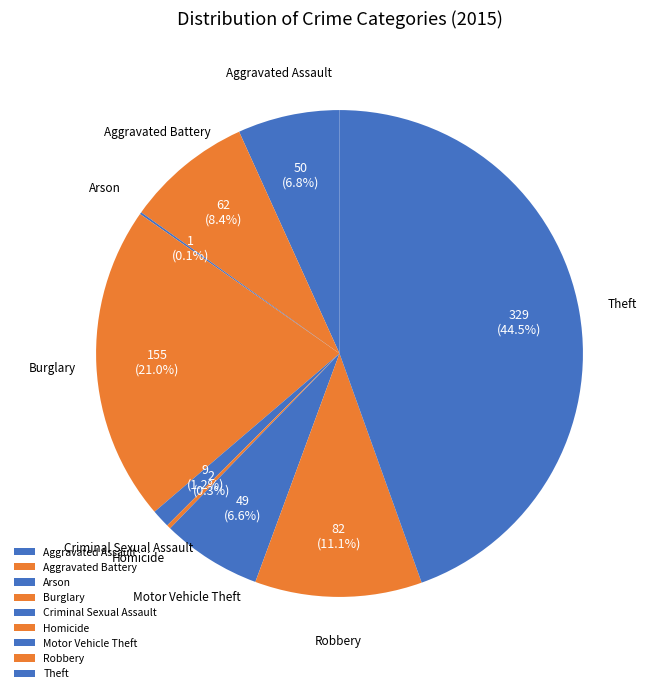

Approximately how many times larger is the value at Burglary compared to Motor Vehicle Theft?

3.2